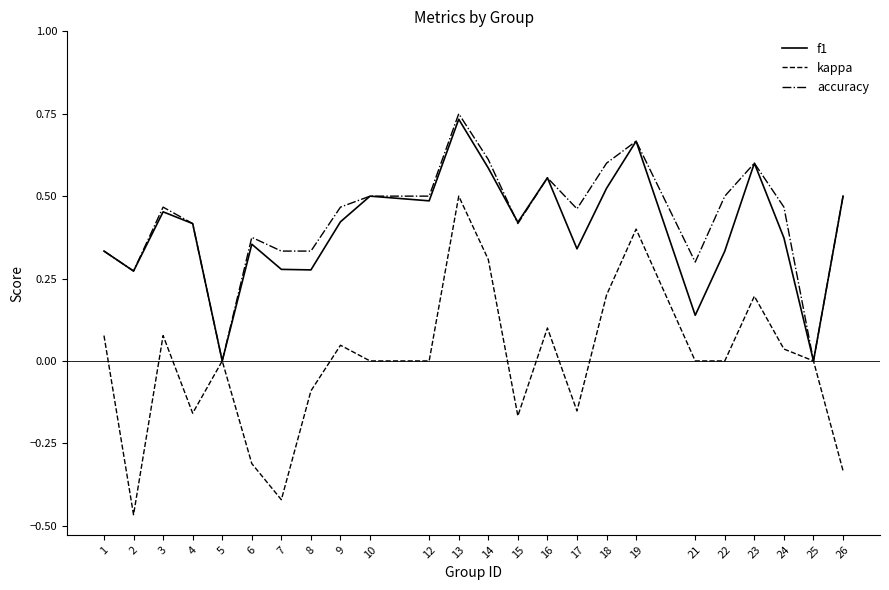

Between 3 and 23, which series saw the biggest shift?

f1